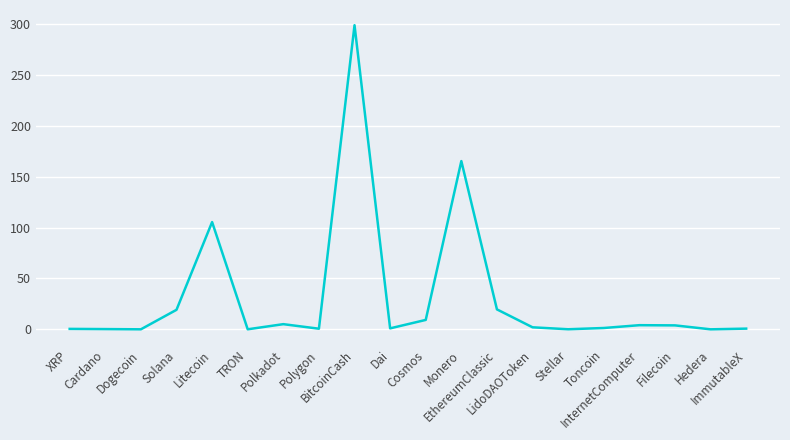

What is the sum of all values?

637.6